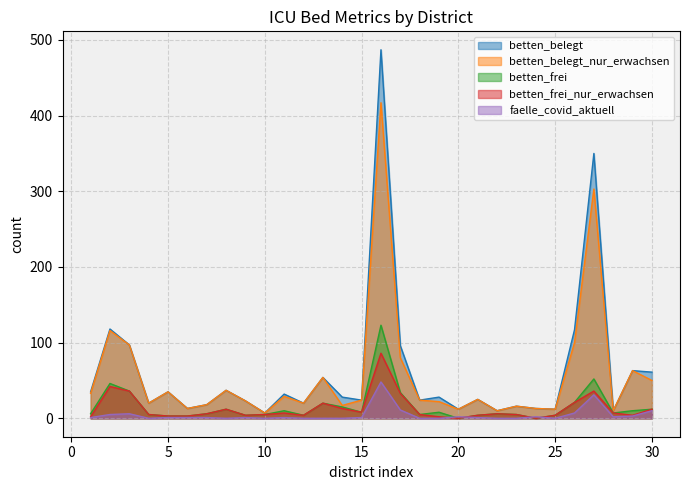

Is it true that betten_frei equals 5 at 5?

False